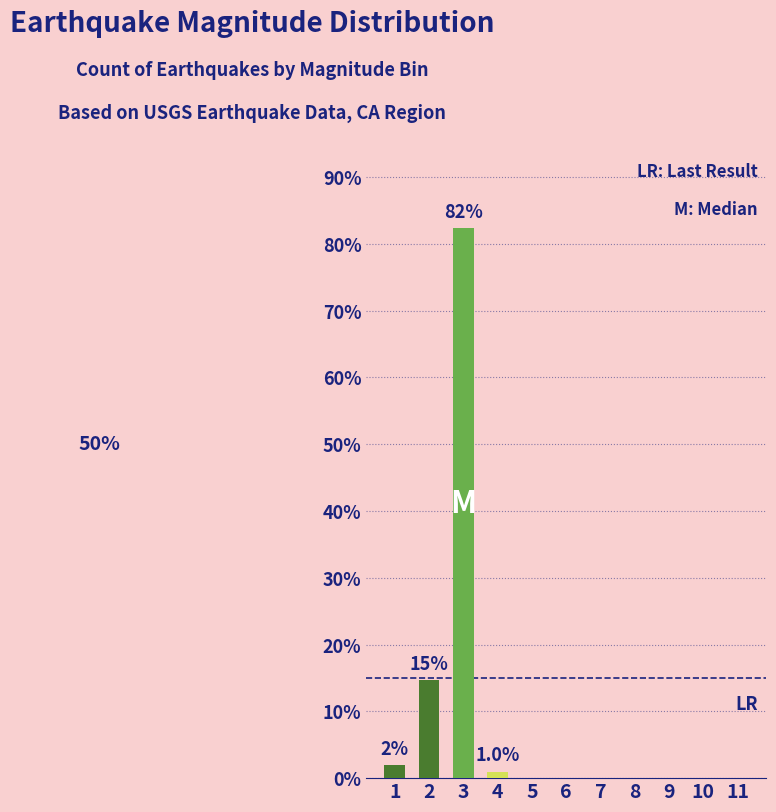

What is the sum of all values?

100.0